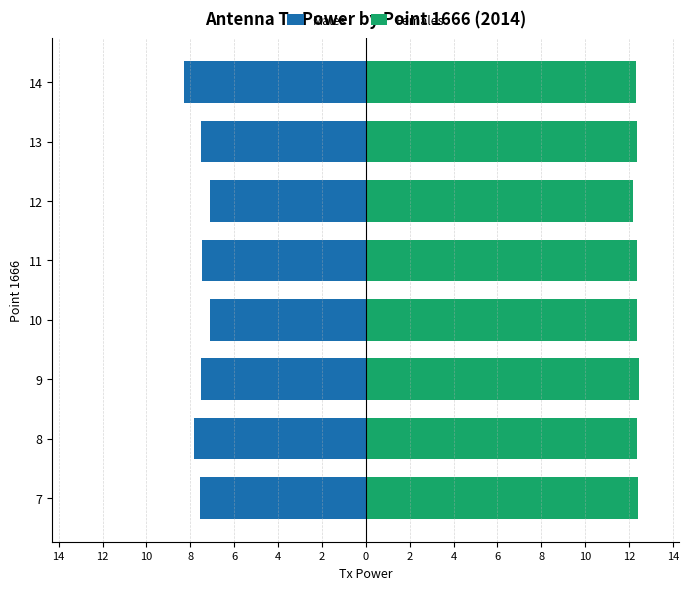

At how many categories does at least one series exceed 5?

8